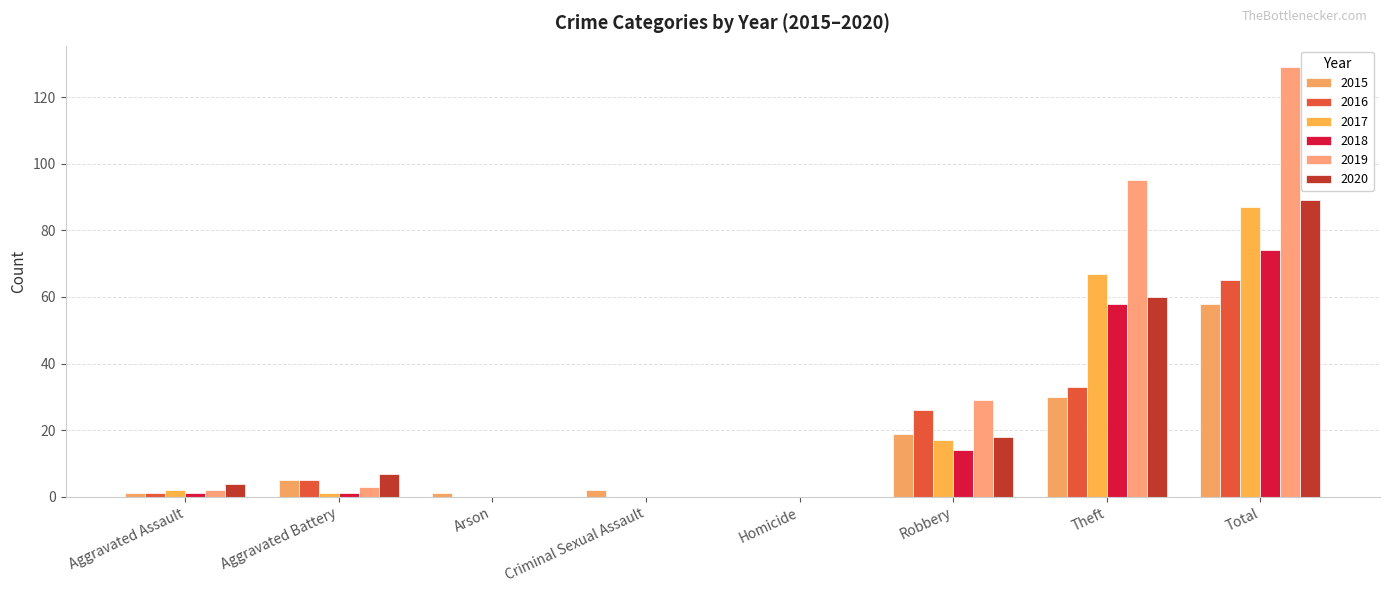

At which category does the chart reach its minimum across all series?

Homicide